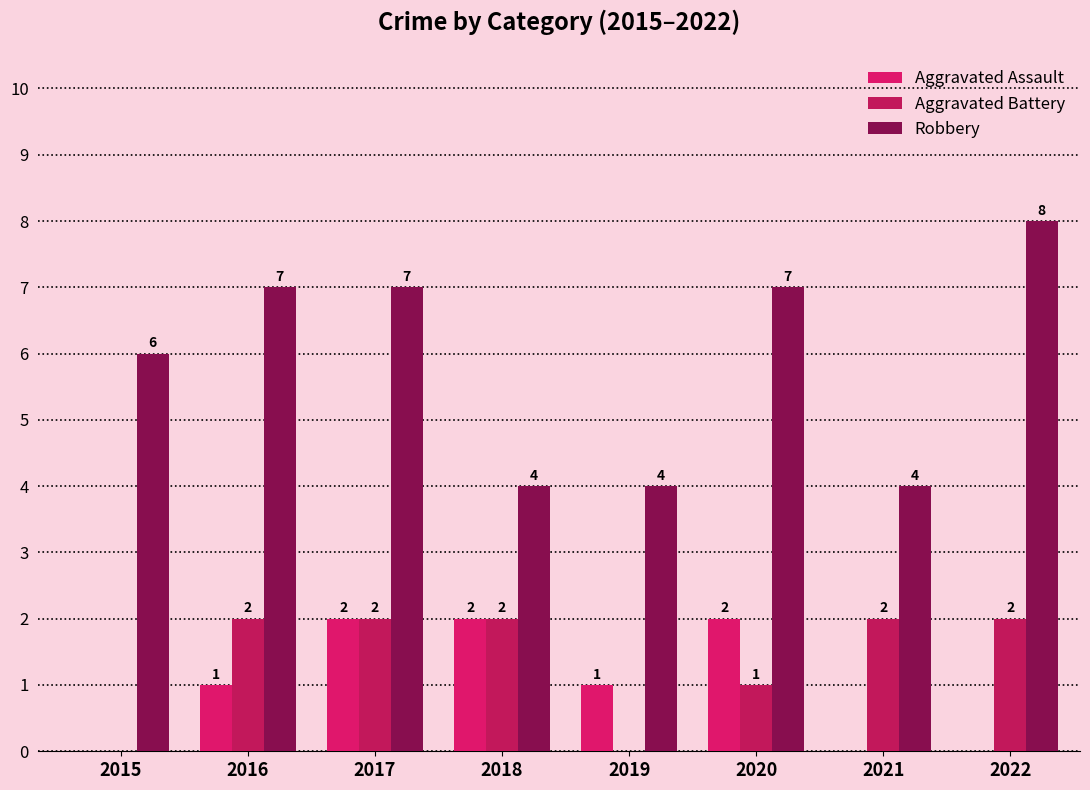

Reading left to right, extract all data points from this chart.

Aggravated Assault: 2015=0	2016=1	2017=2	2018=2	2019=1	2020=2	2021=0	2022=0
Aggravated Battery: 2015=0	2016=2	2017=2	2018=2	2019=0	2020=1	2021=2	2022=2
Robbery: 2015=6	2016=7	2017=7	2018=4	2019=4	2020=7	2021=4	2022=8